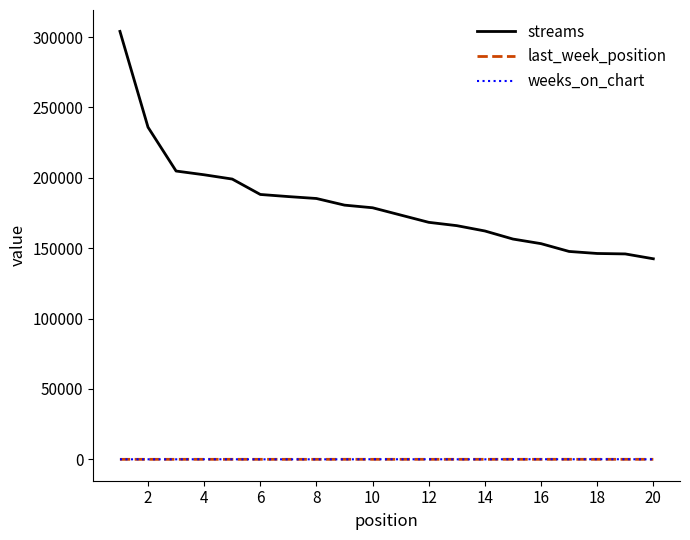

True or false: streams and weeks_on_chart intersect in this chart.

False